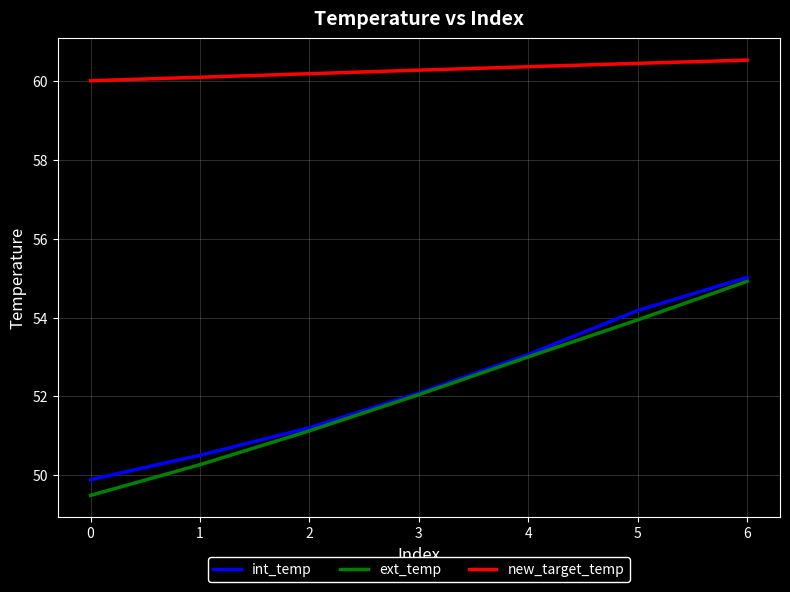

True or false: ext_temp and new_target_temp cross at least once.

False